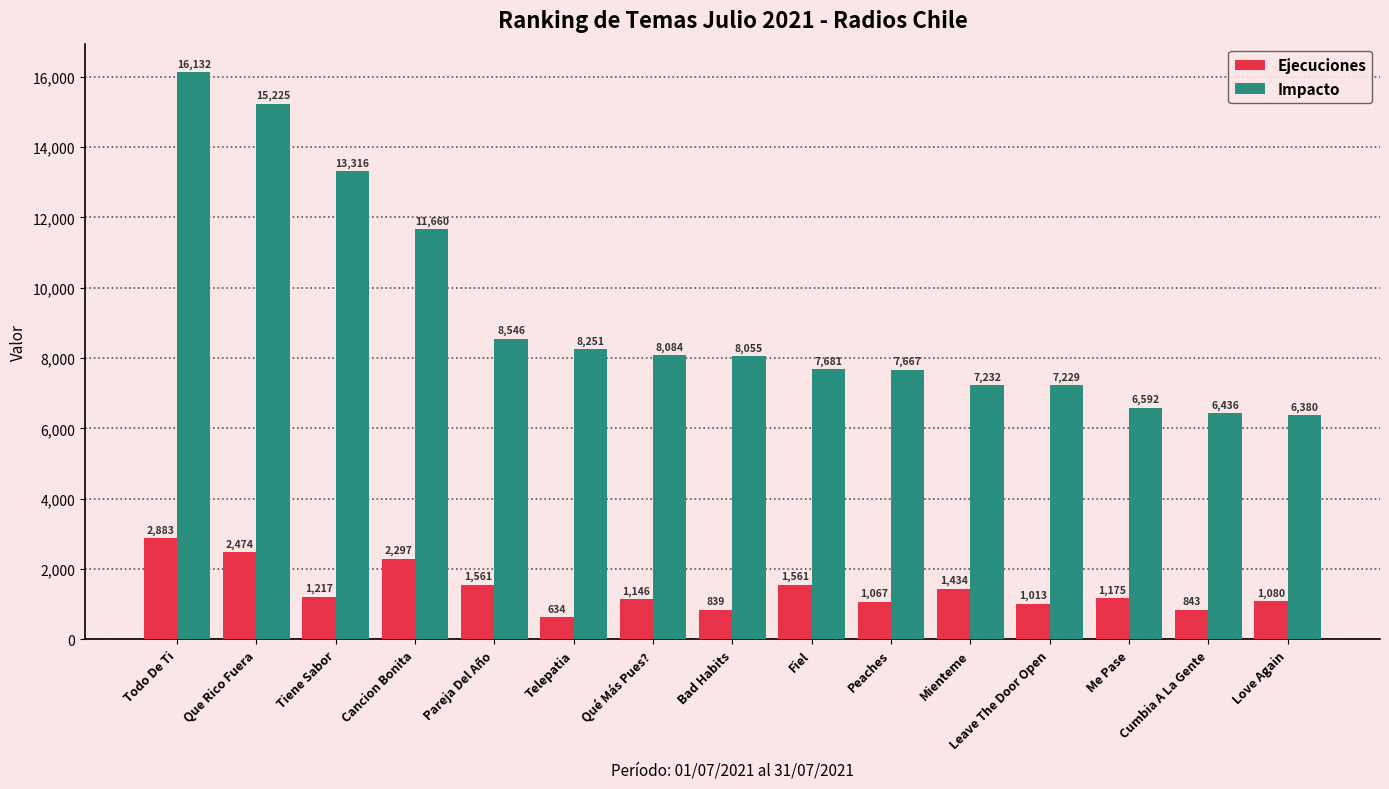

The value of Ejecuciones at Cancion Bonita is 514. True or false?

False